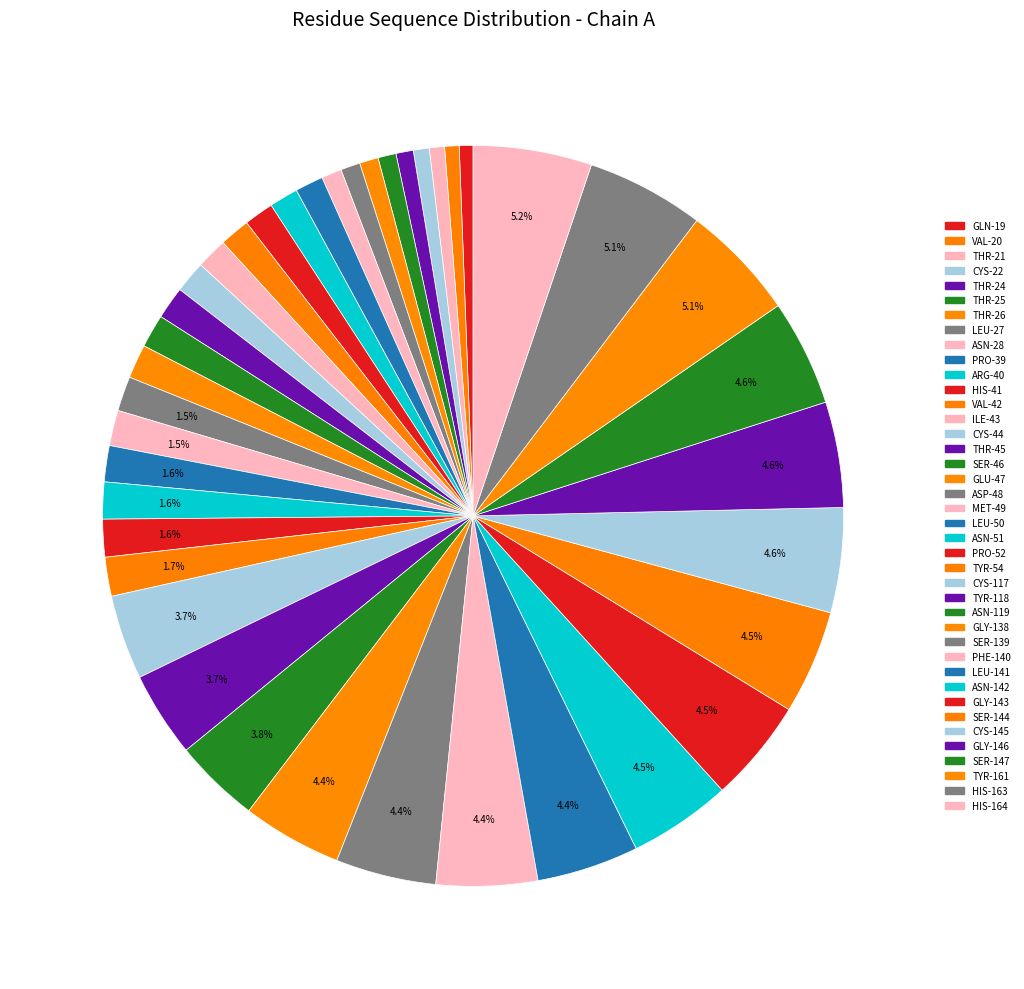

How many segments does this pie chart have?

40